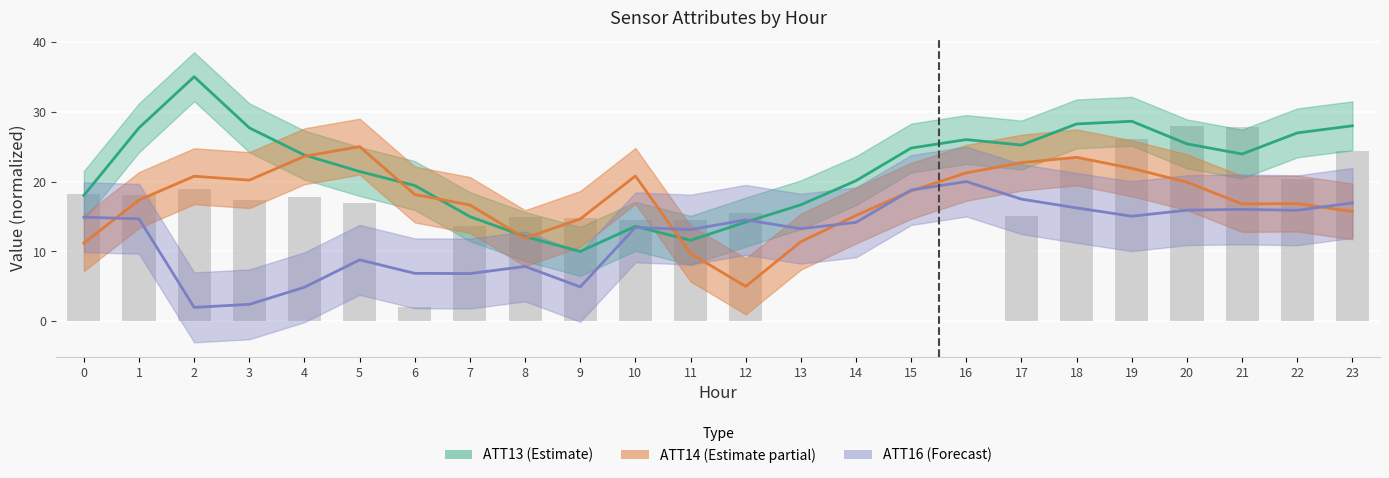

List the labels in order of value, smallest first.

13, 14, 15, 16, 6, 7, 10, 11, 9, 8, 17, 12, 5, 3, 4, 1, 0, 2, 22, 18, 23, 19, 21, 20